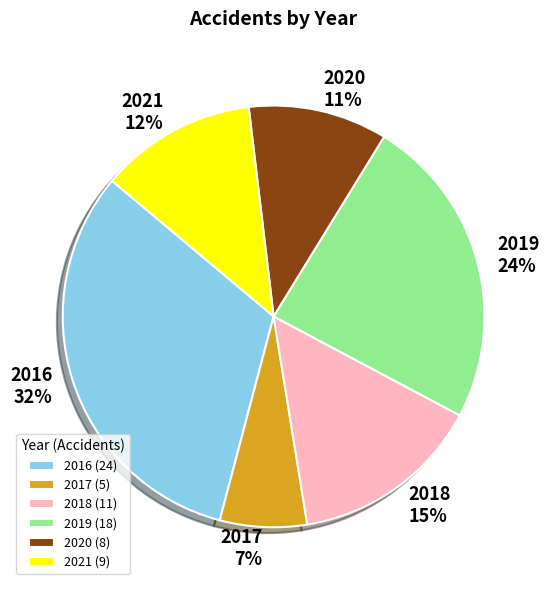

Rank the categories by value from lowest to highest.

2017, 2020, 2021, 2018, 2019, 2016